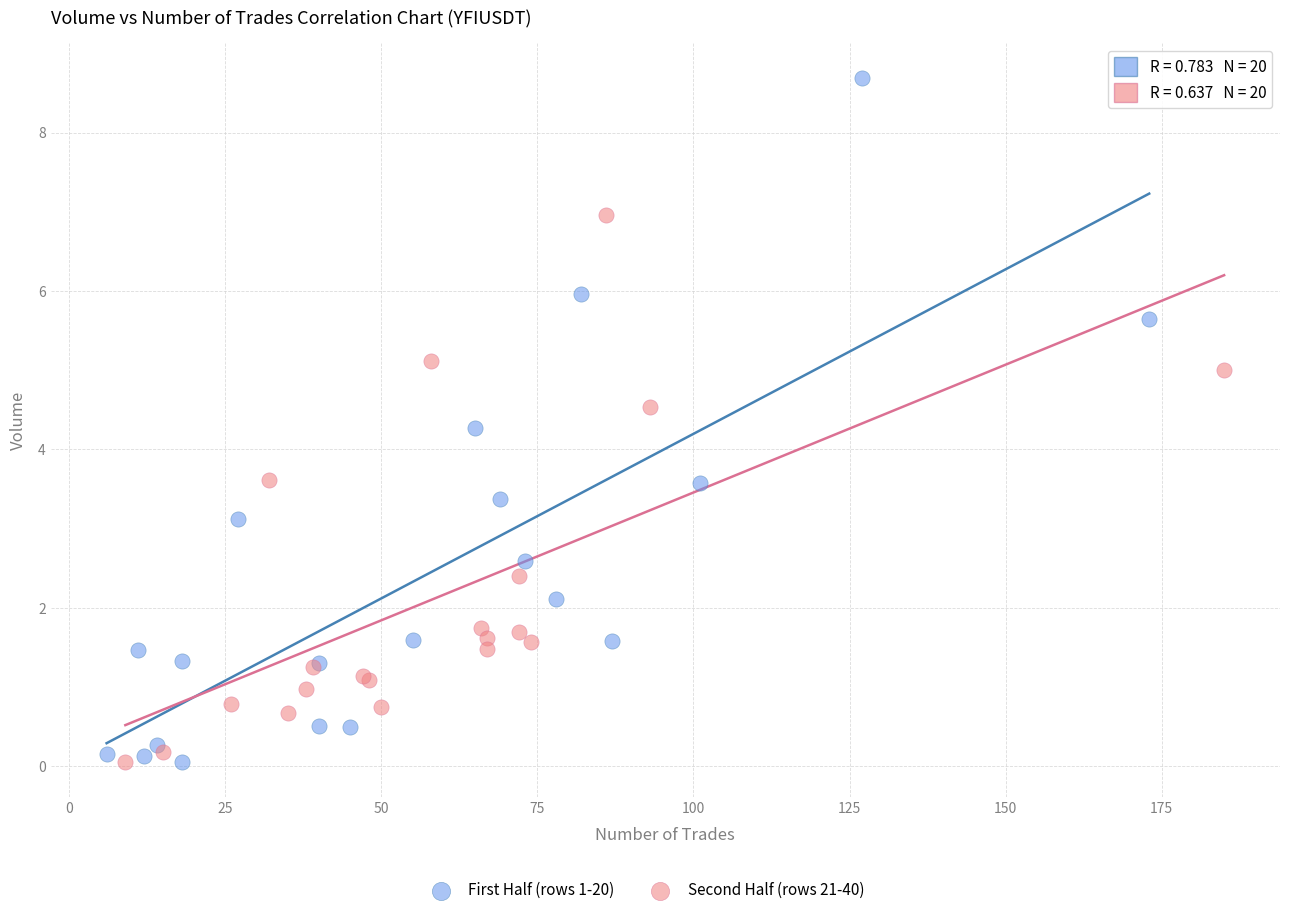

Which series has the widest spread of Y values?

First Half (rows 1-20)